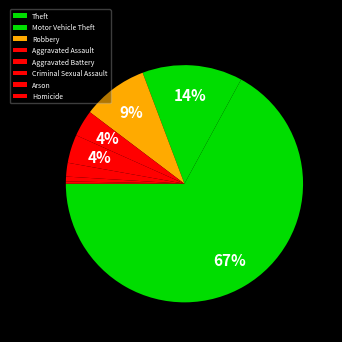

How many segments does this pie chart have?

8